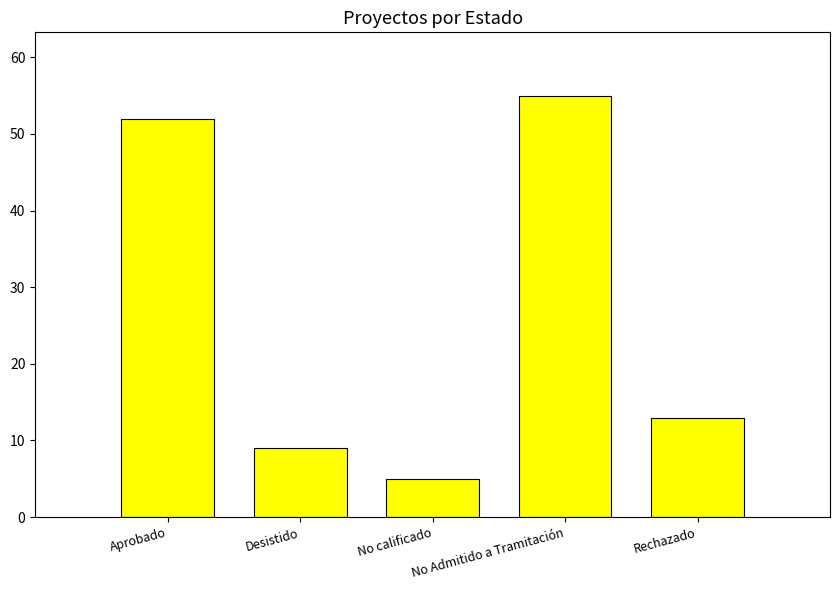

Rank the categories by value from lowest to highest.

No calificado, Desistido, Rechazado, Aprobado, No Admitido a Tramitación